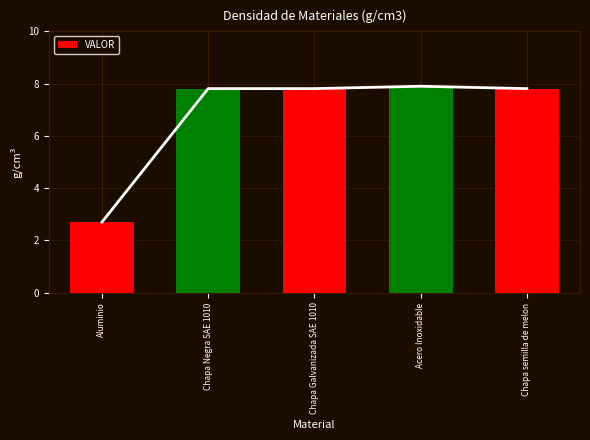

Approximately how many times larger is the value at Acero Inoxidable compared to Chapa Negra SAE 1010?

1.0